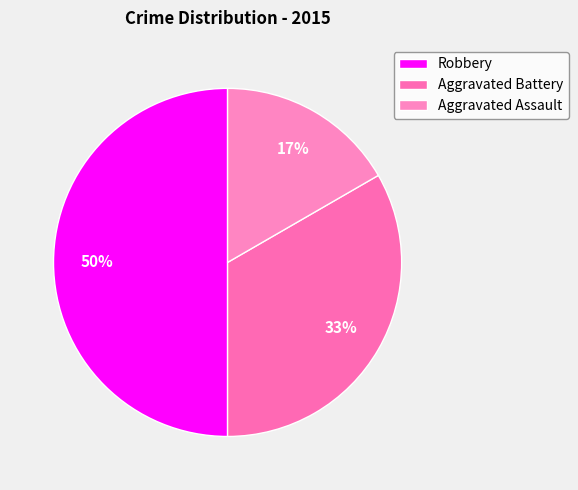

The Aggravated Battery slice represents 33% of the pie. True or false?

True